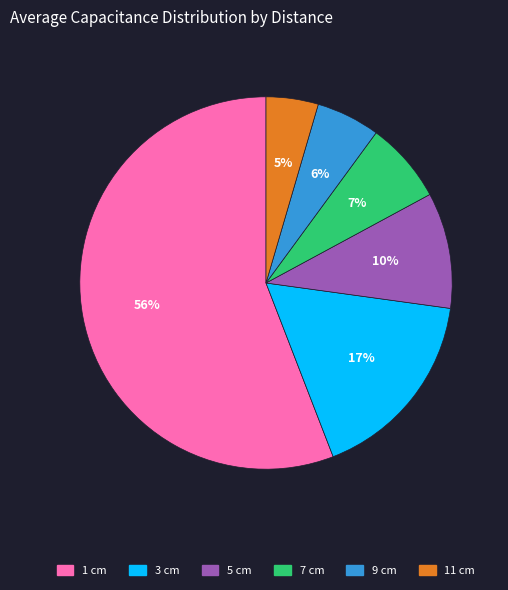

Count the number of slices in the pie.

6